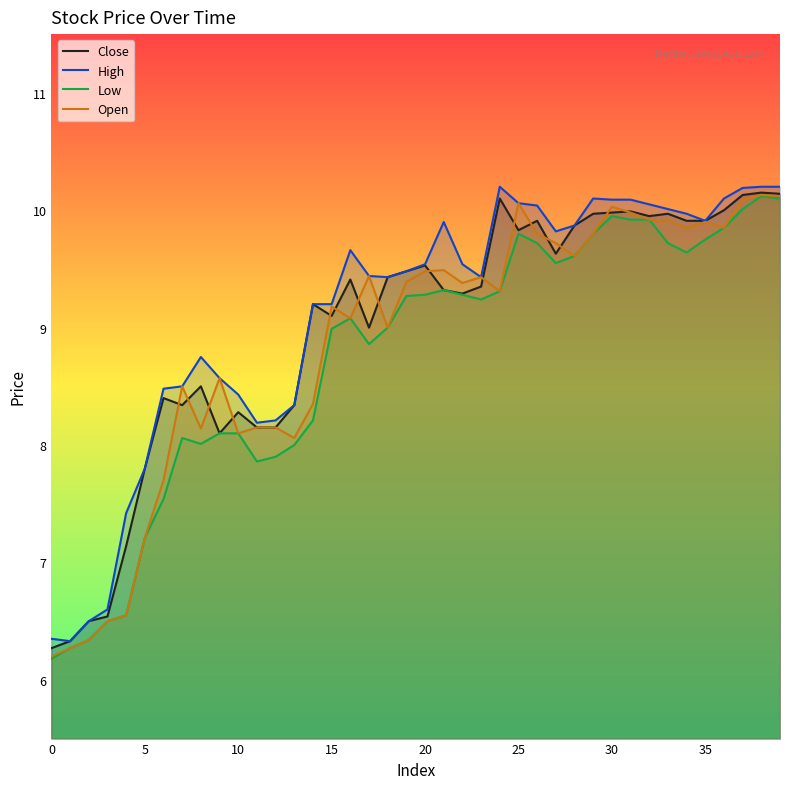

What is the sum of the Close values at 23 and 31?

19.3